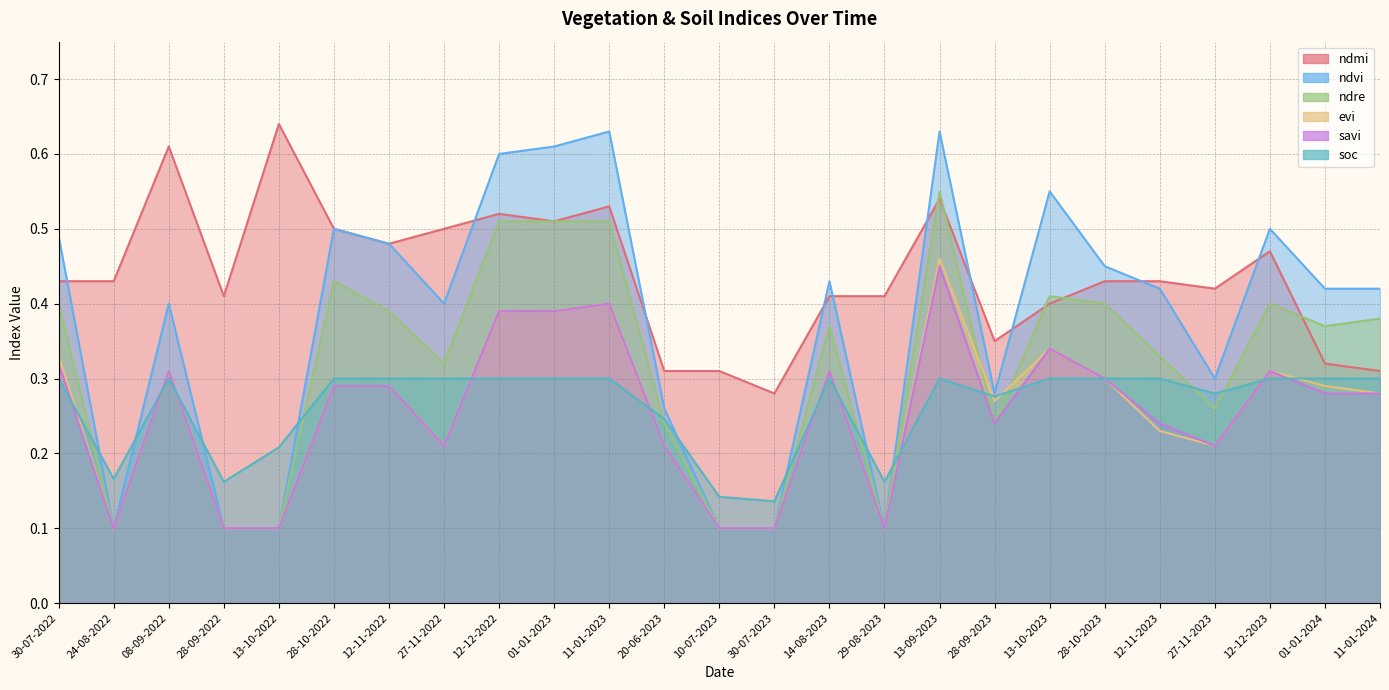

What is the total value across all series at 01-01-2024?

2.0